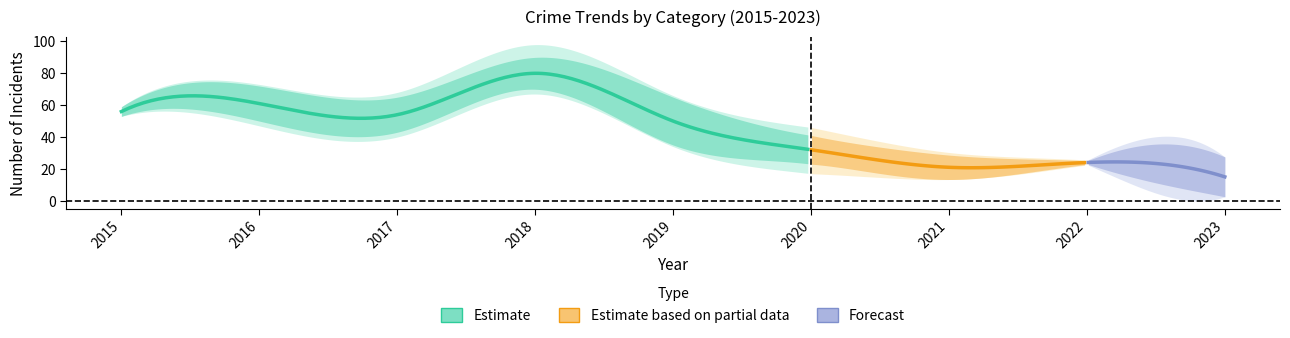

Which category has the highest value across all series?

2018